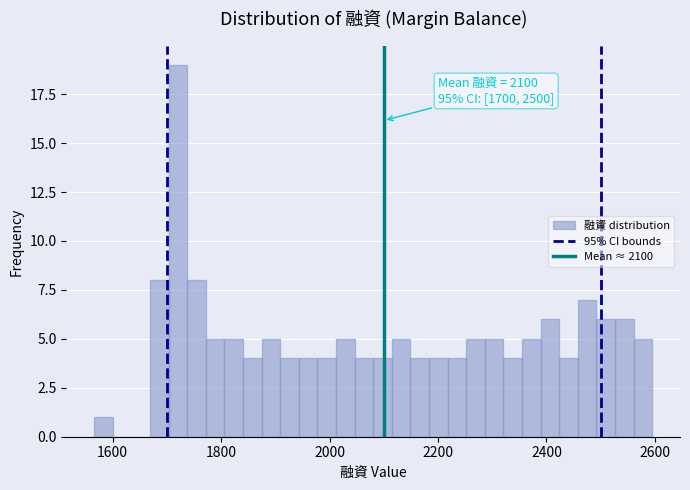

Around what value on the x-axis is the tallest bar? Give the approximate position of its centre, as read against the axis.

1720